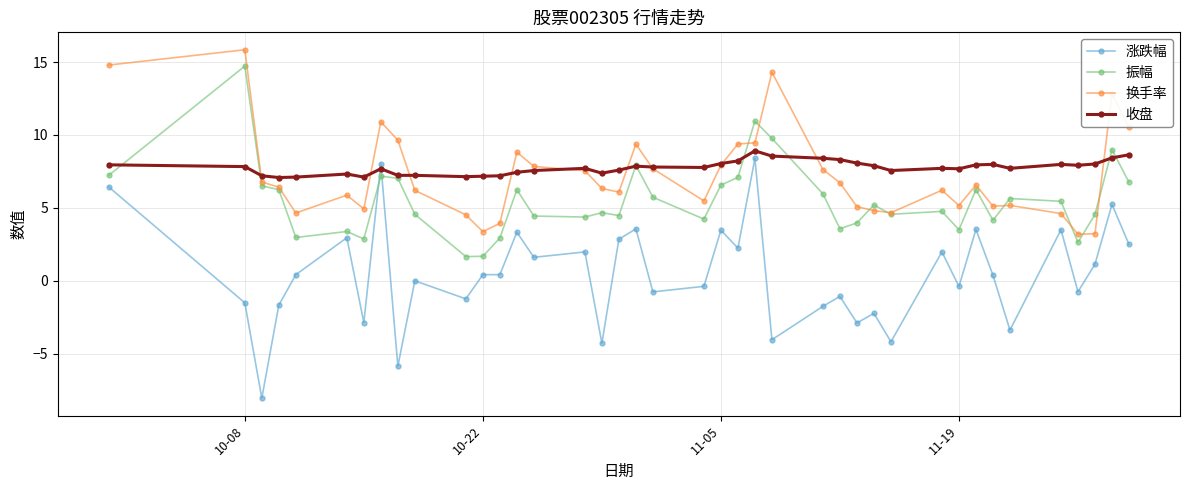

What is the highest value of the 换手率 series?

15.8